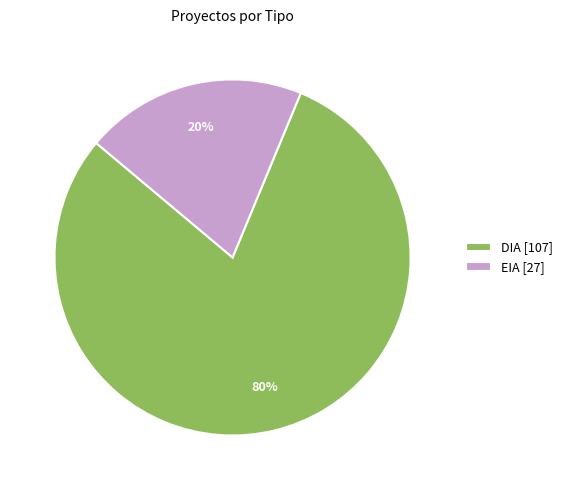

Is it true that EIA is 20% of the pie?

True